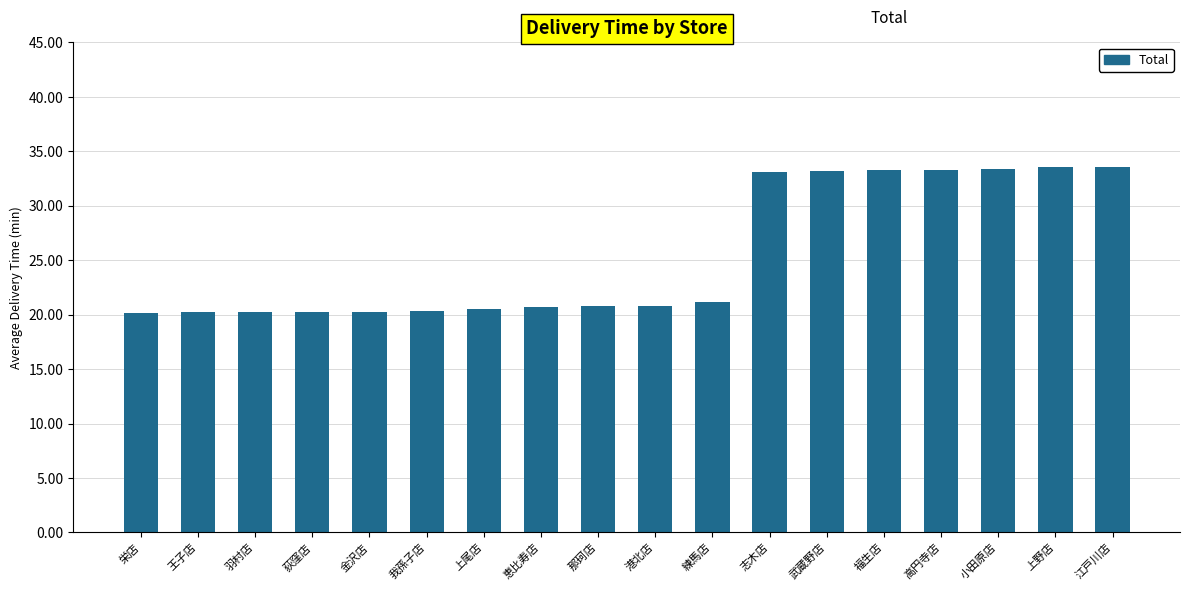

What is the difference between the second highest and second lowest values?

13.3